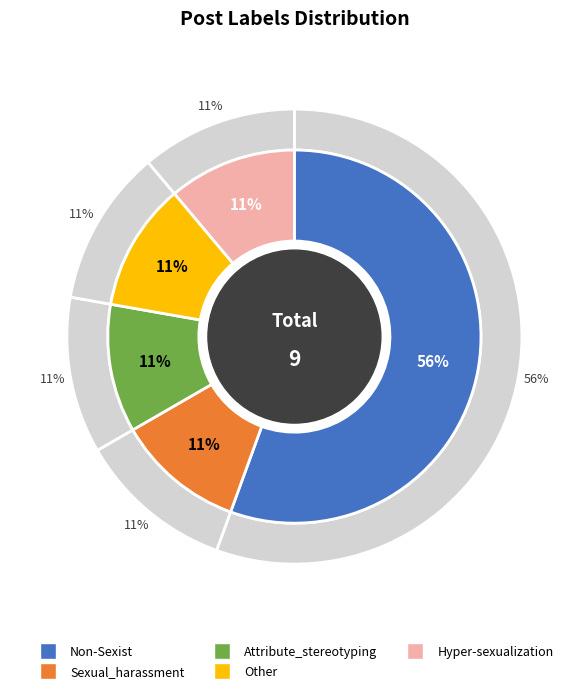

What is the total percentage of Non-Sexist and Attribute_stereotyping?

66.7%